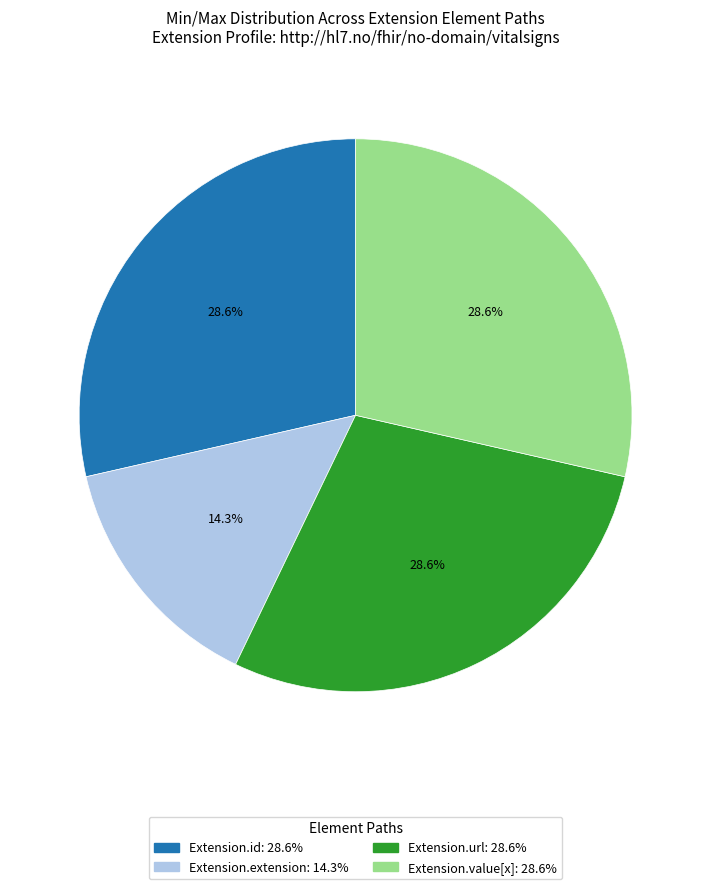

Is there a majority slice in this chart?

No